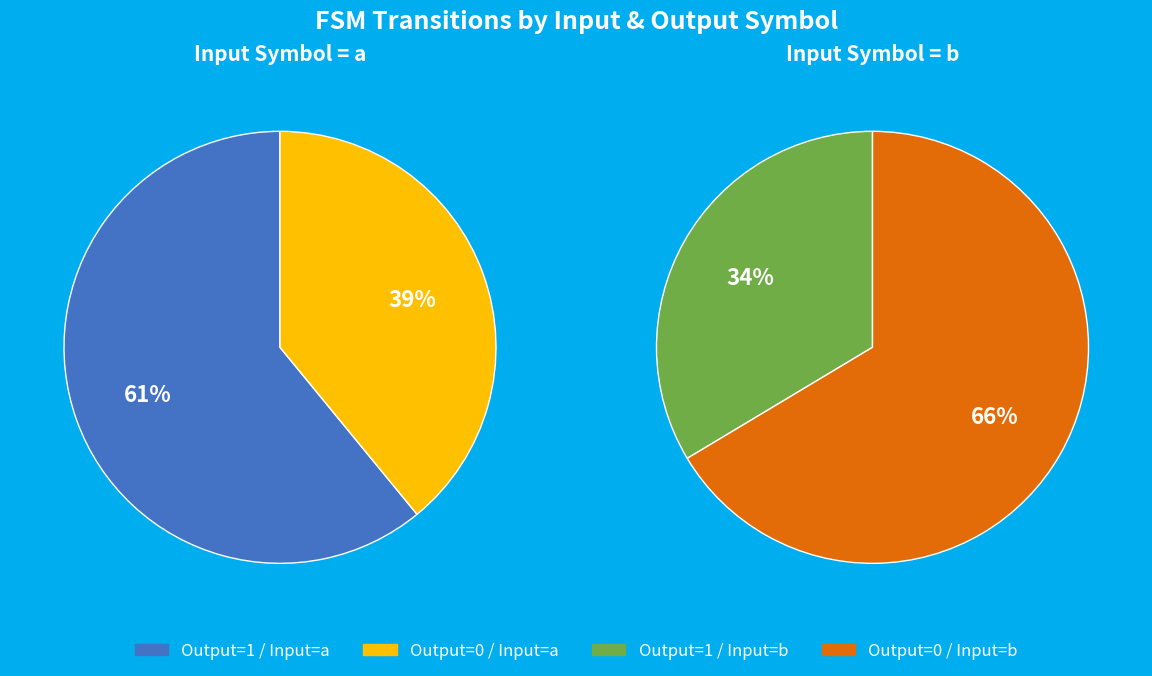

To the nearest percent, what is the difference between the 9 and 4 slice percentages?

5%